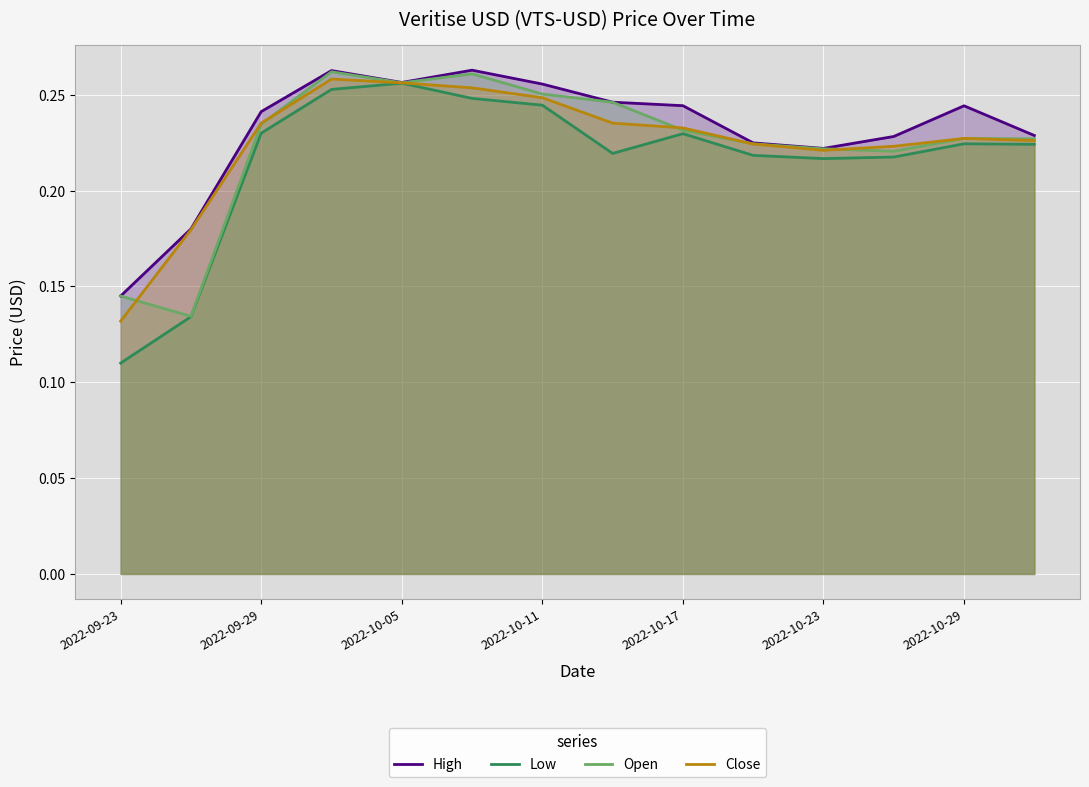

True or false: Open has more than 0 interior local peaks.

True